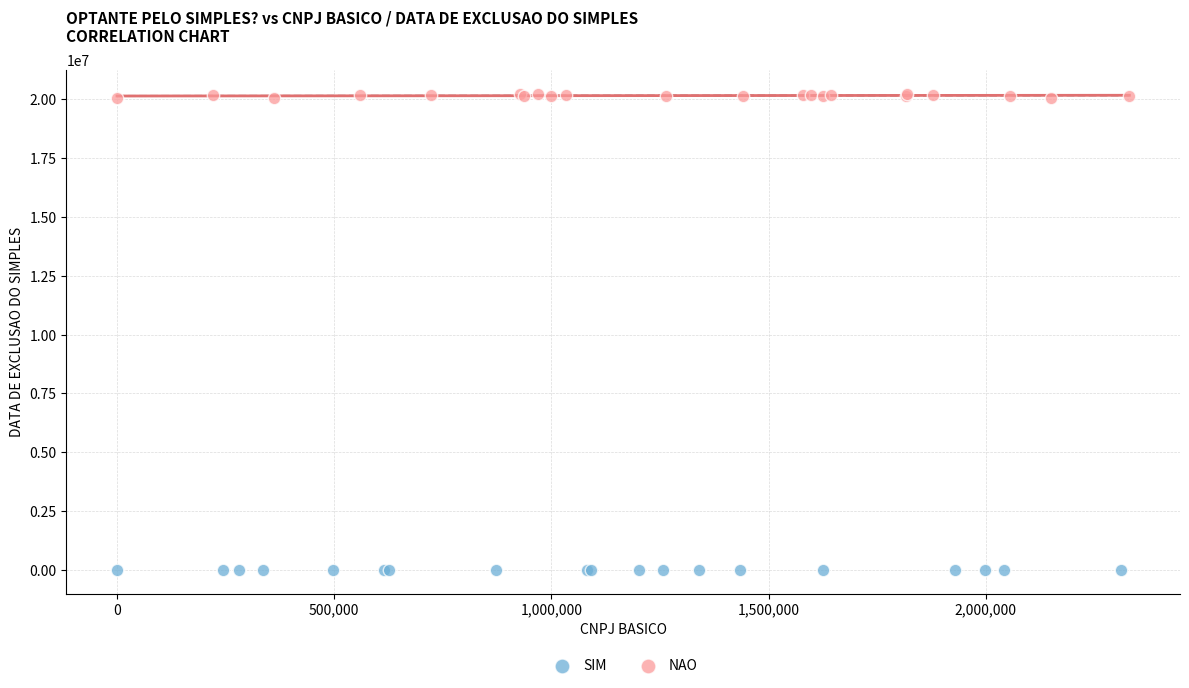

Which series contains the highest Y value?

NAO